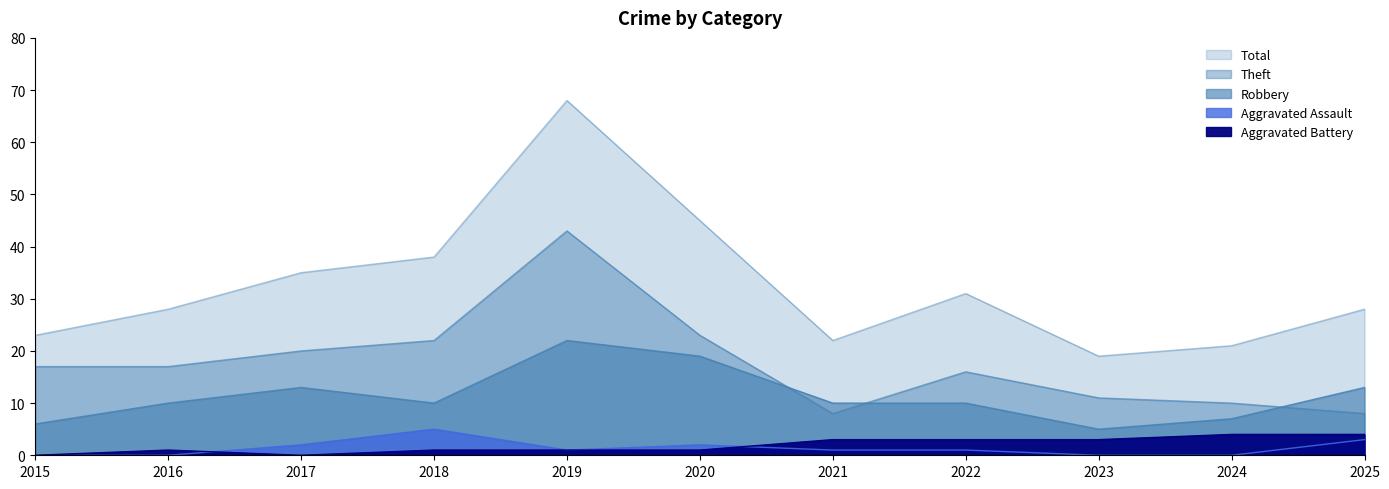

At how many categories does at least one series exceed 35?

3